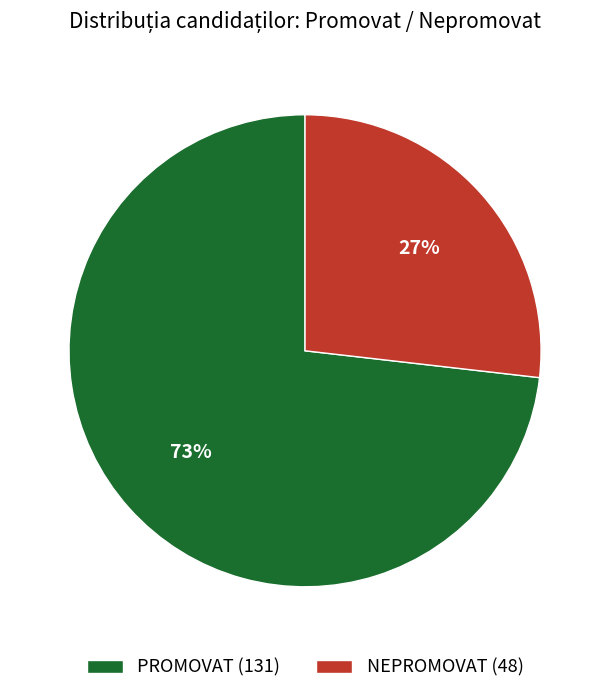

Does any single category account for the majority?

Yes